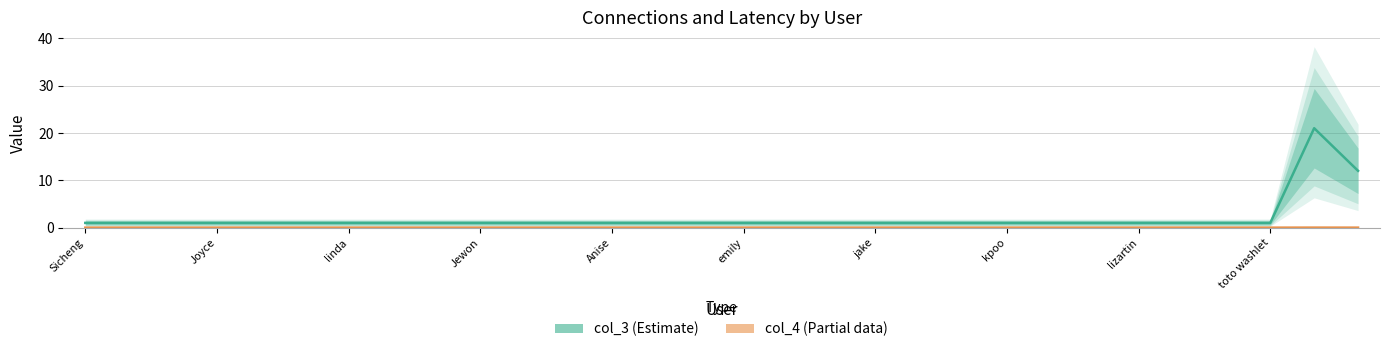

True or false: col_3 (Estimate) and col_4 (Partial) cross at least once.

False